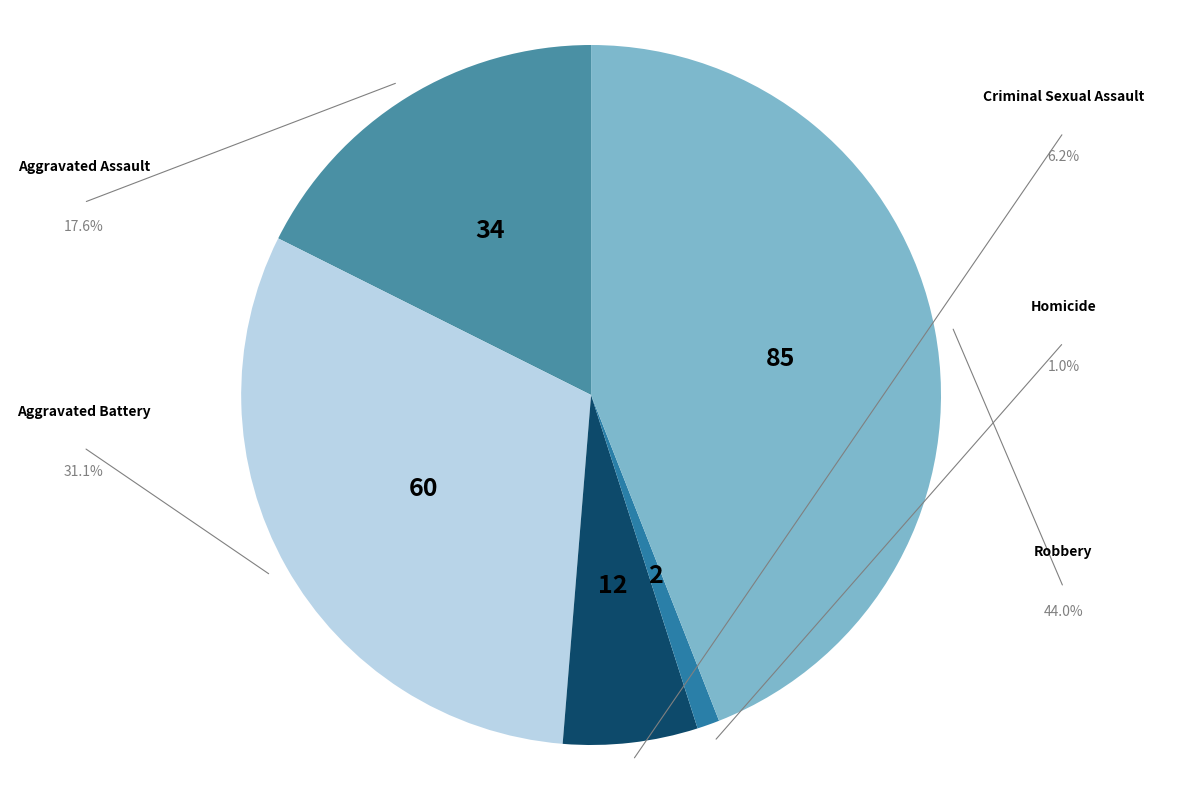

Does Aggravated Battery account for over 50% of the chart?

No